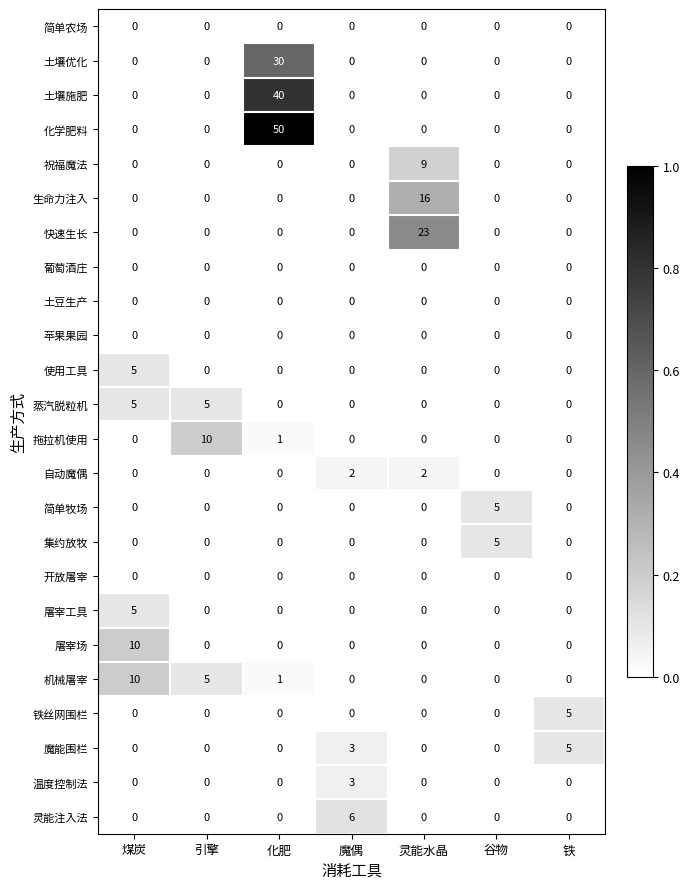

What is the total value across all series at 化肥?

122